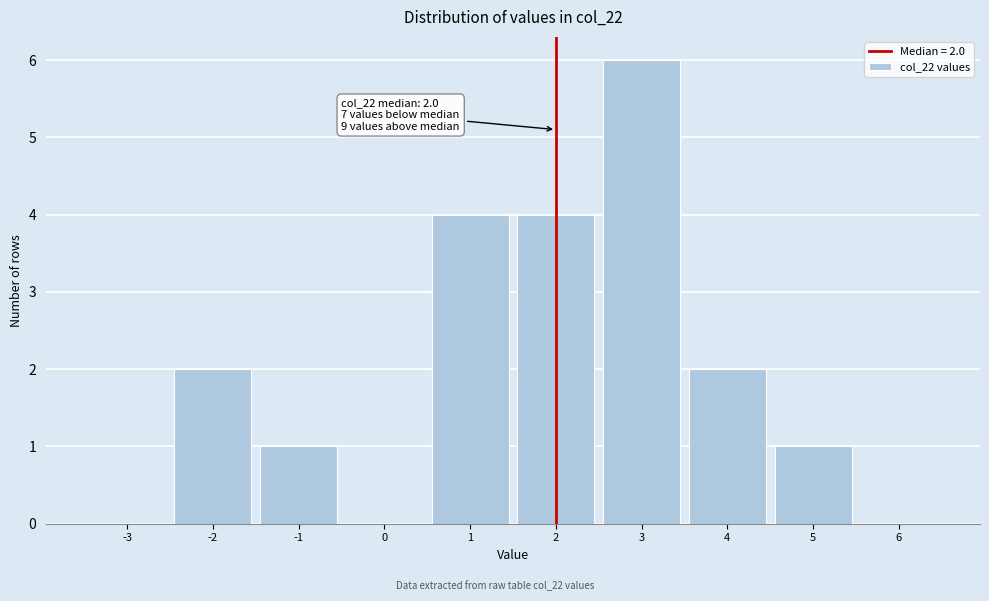

Which range on the x-axis has the tallest bar?

2.5 to 3.5